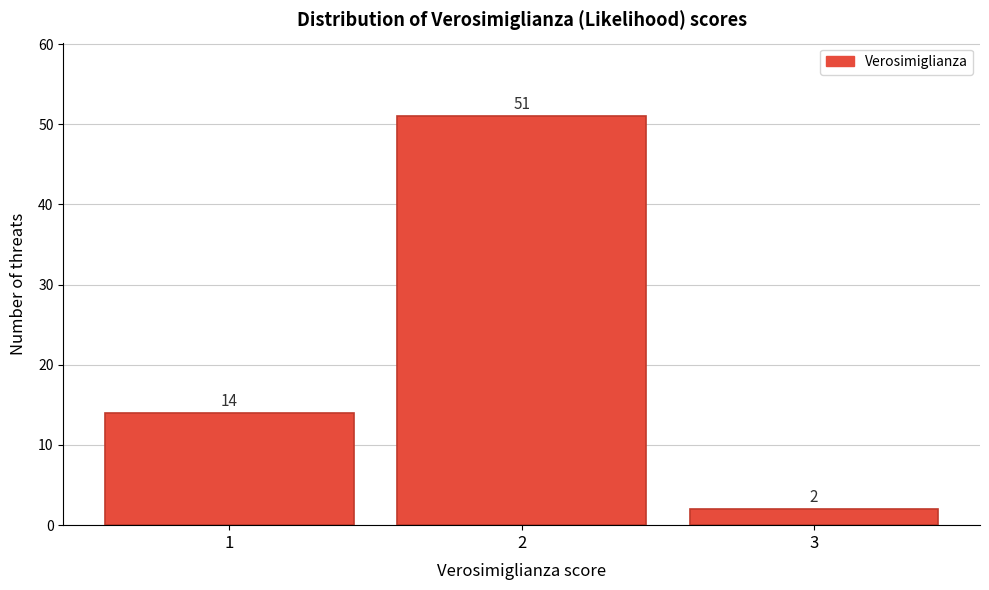

Reading left to right, extract all data points from this chart.

1=14	2=51	3=2